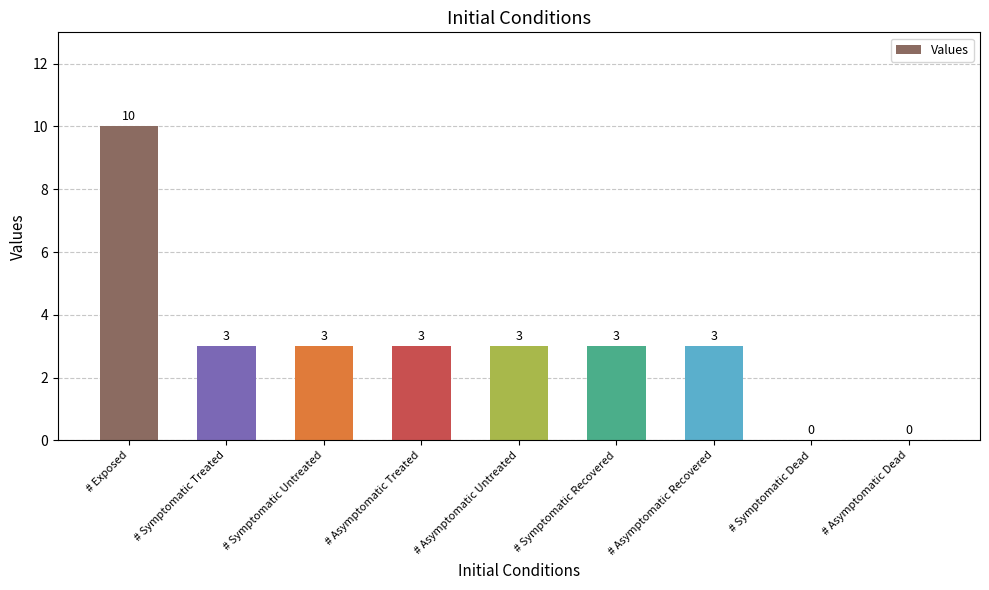

How many data points does each series have?

9